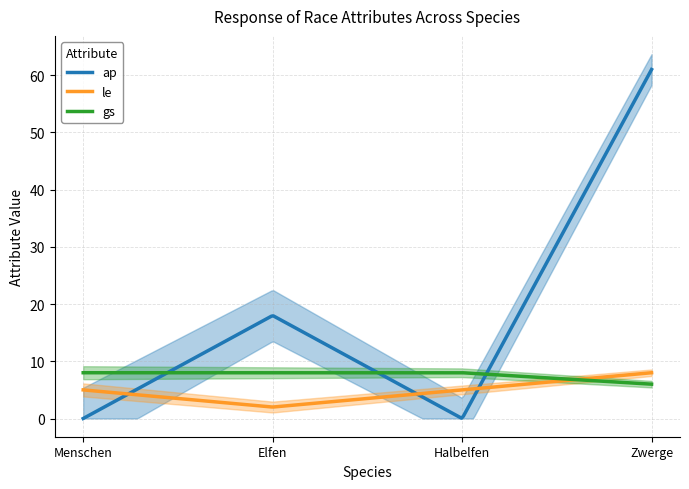

At which category is the sum across all series the highest?

Zwerge